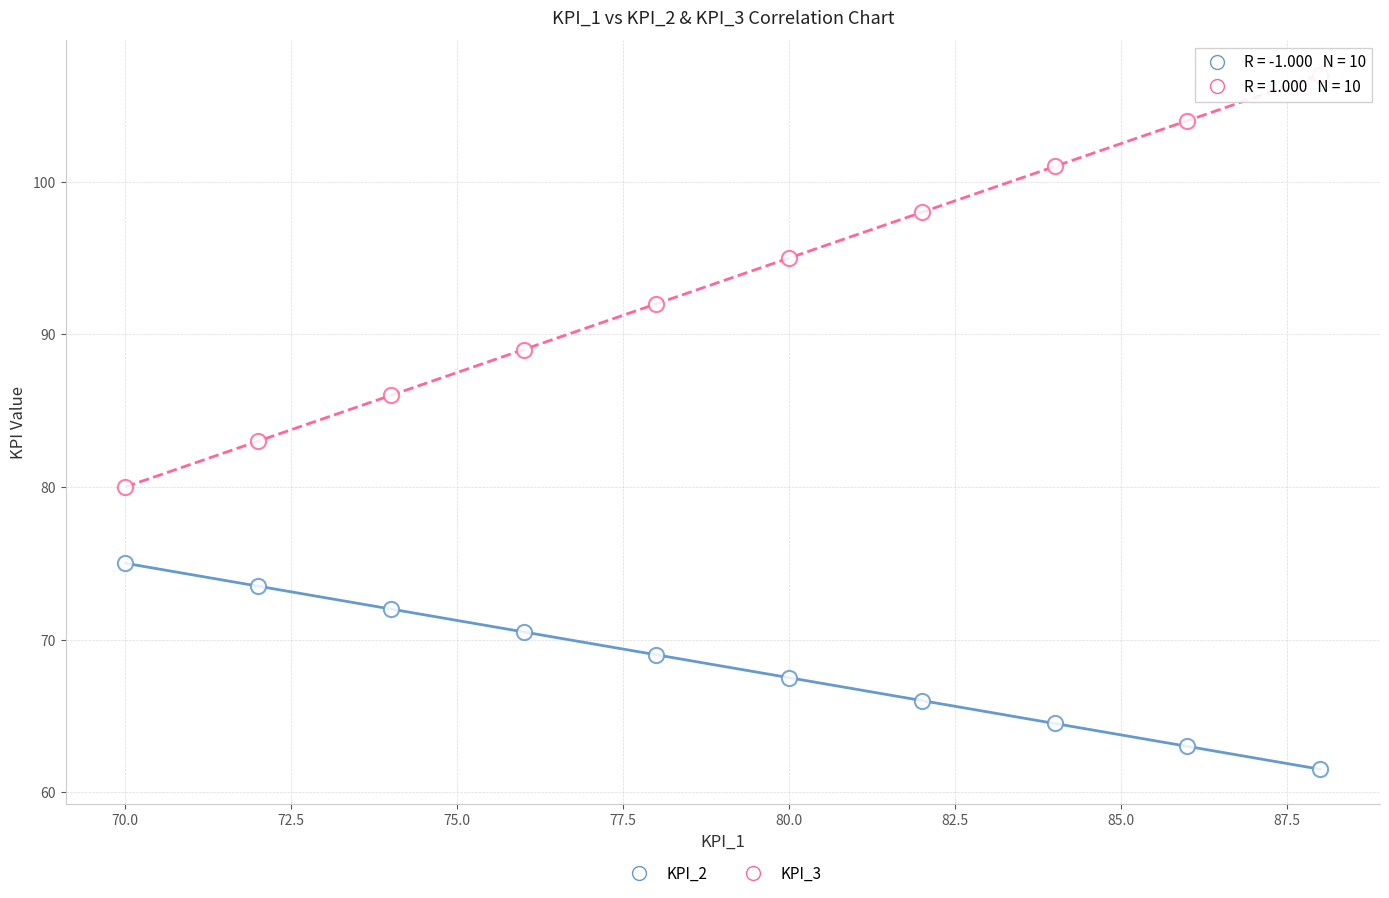

How many points are shown in the scatter plot?

20